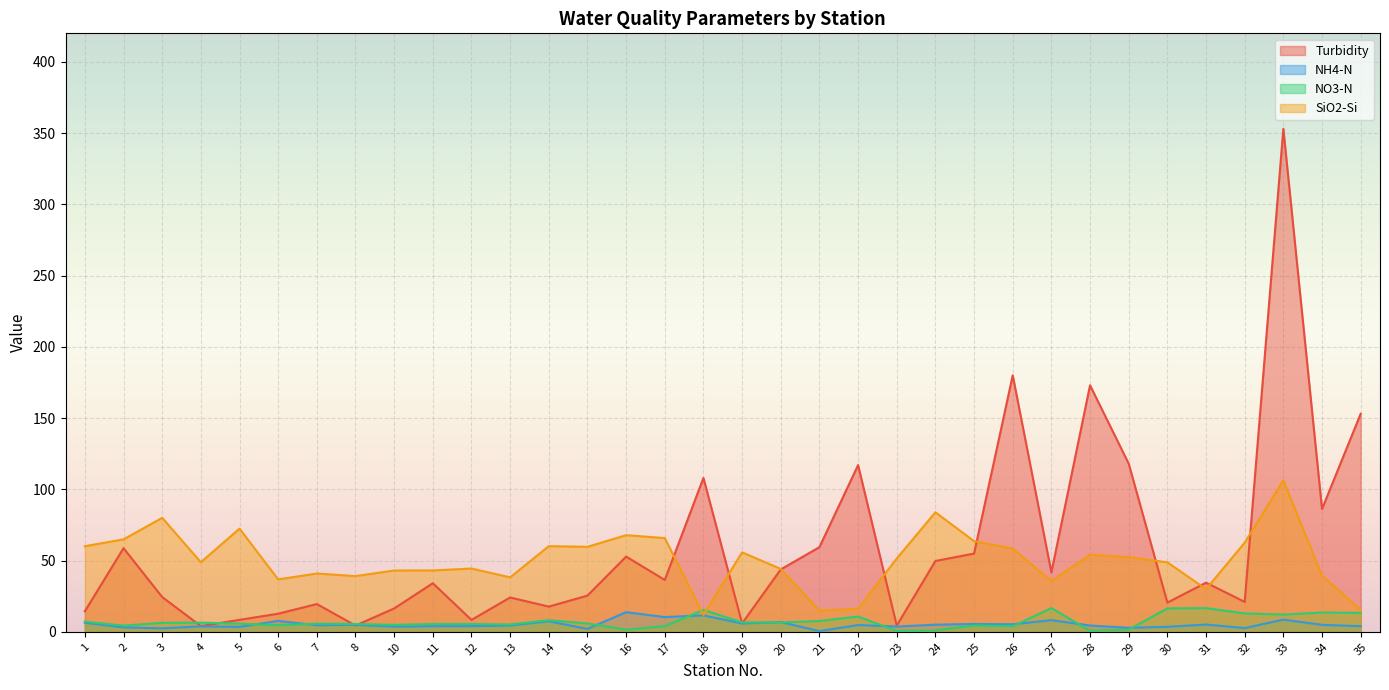

At which label does NH4-N reach its minimum?

21